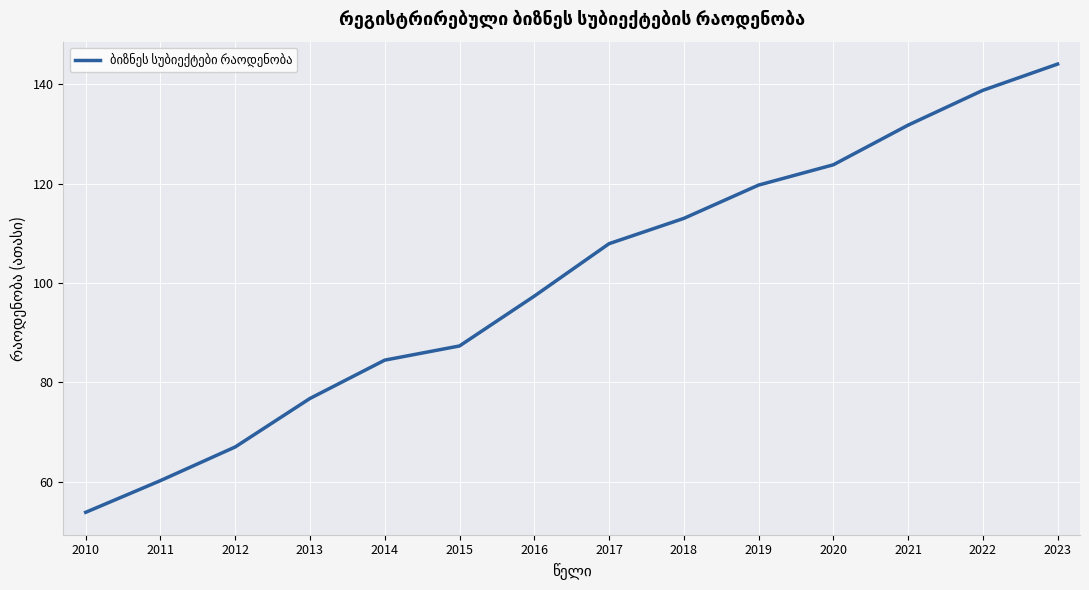

The chart shows a value of 36.5 at 2013. True or false?

False